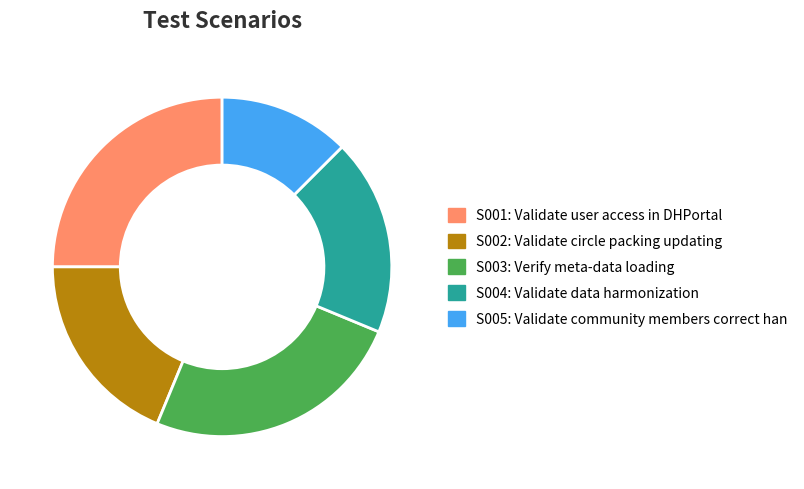

Is there a majority slice in this chart?

No